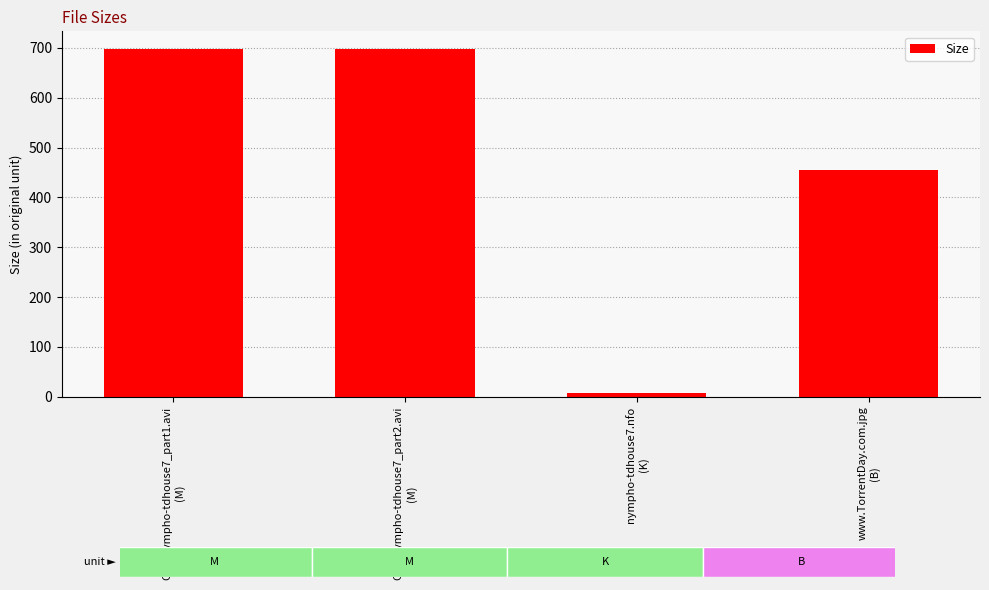

Reading left to right, extract all data points from this chart.

CD1/nympho-tdhouse7_part1.avi
(M)=698.2	CD2/nympho-tdhouse7_part2.avi
(M)=697.3	nympho-tdhouse7.nfo
(K)=7.8	www.TorrentDay.com.jpg
(B)=454.0